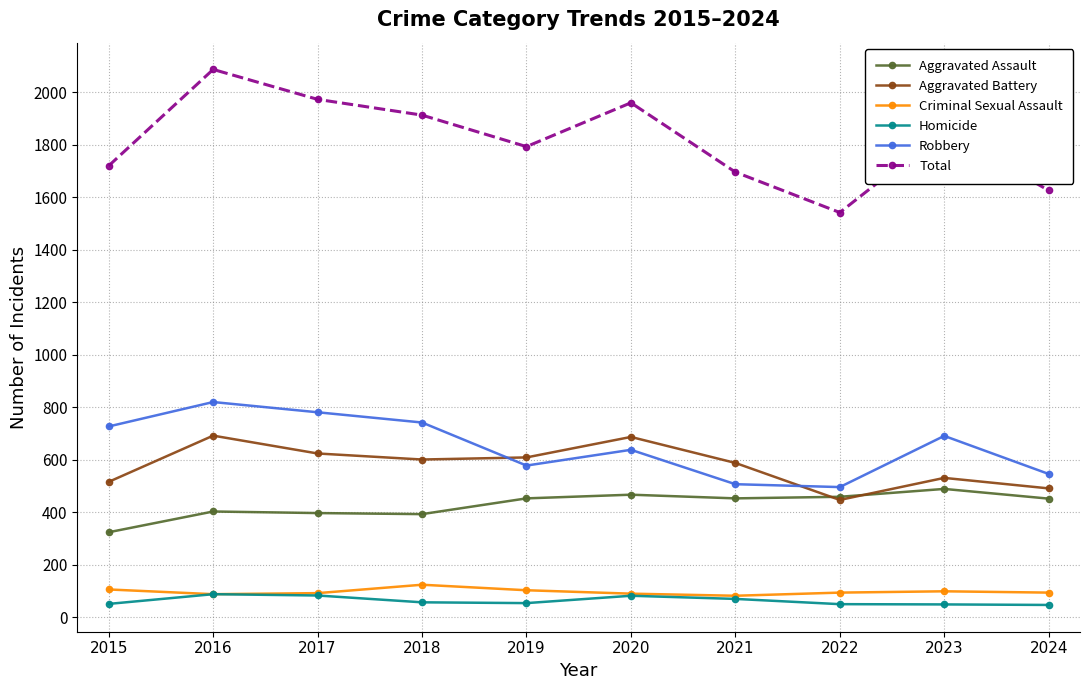

At which category is the sum across all series the highest?

2016